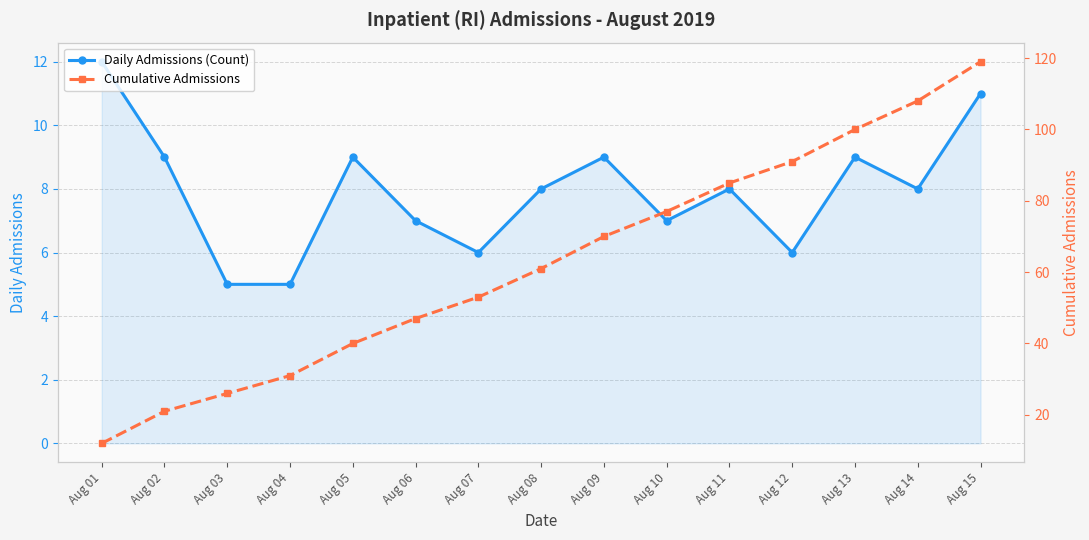

At which label is Daily Admissions (Count) closest to 8?

Aug 08